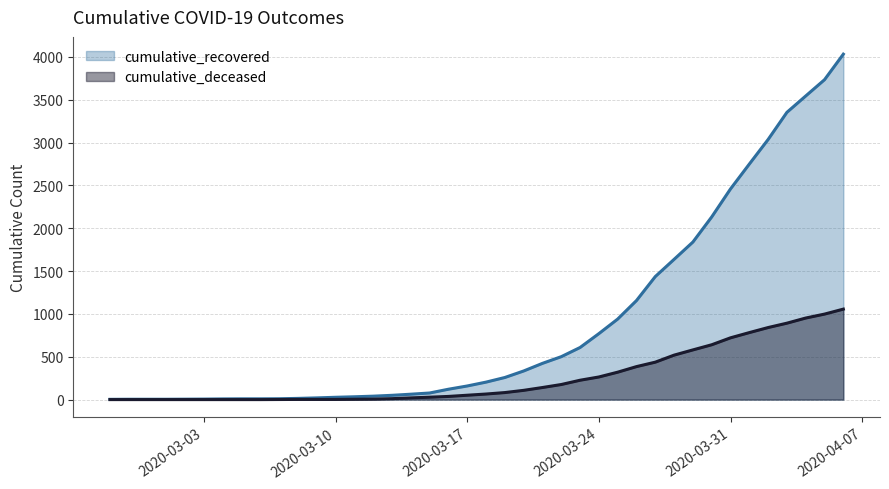

At how many categories does at least one series exceed 3759?

1